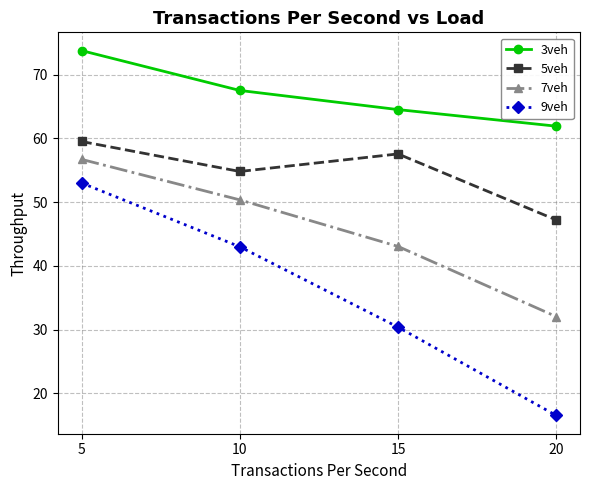

What is the total value across all series at 15?

195.5